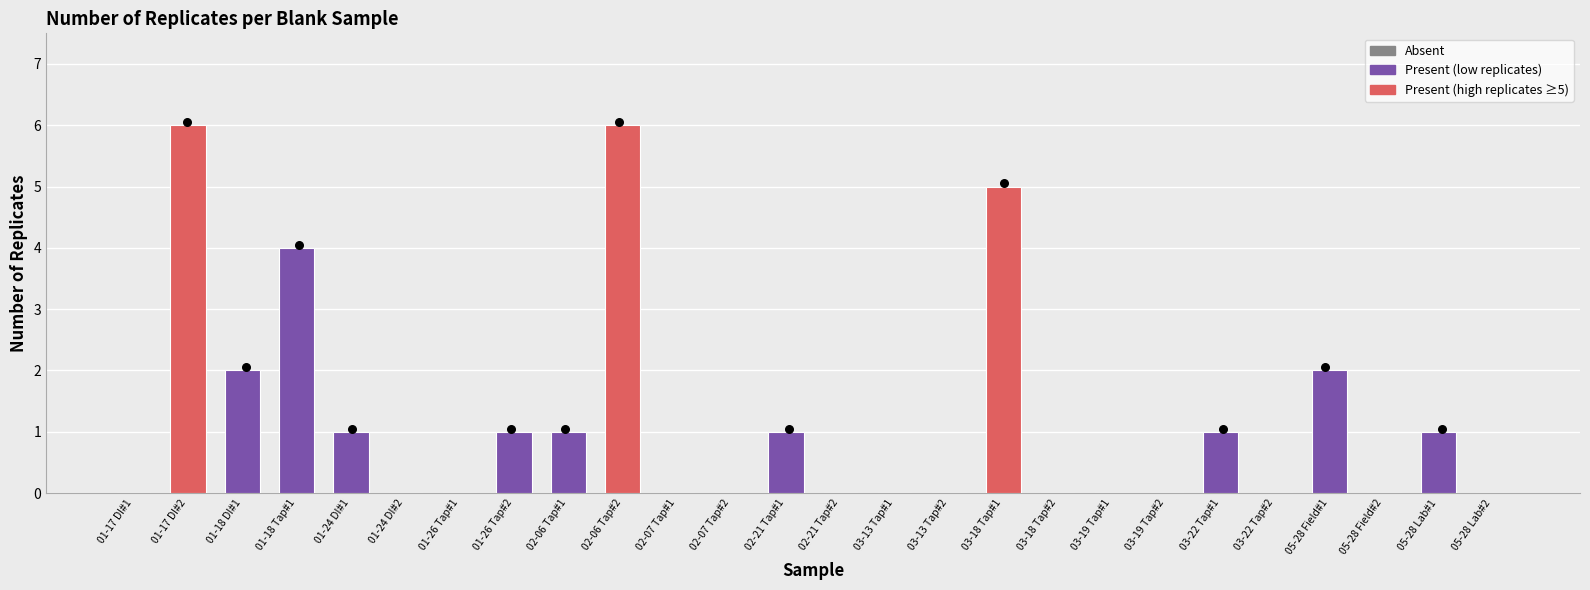

Which has a higher value, 05-28 Field#1 or 03-13 Tap#2?

05-28 Field#1